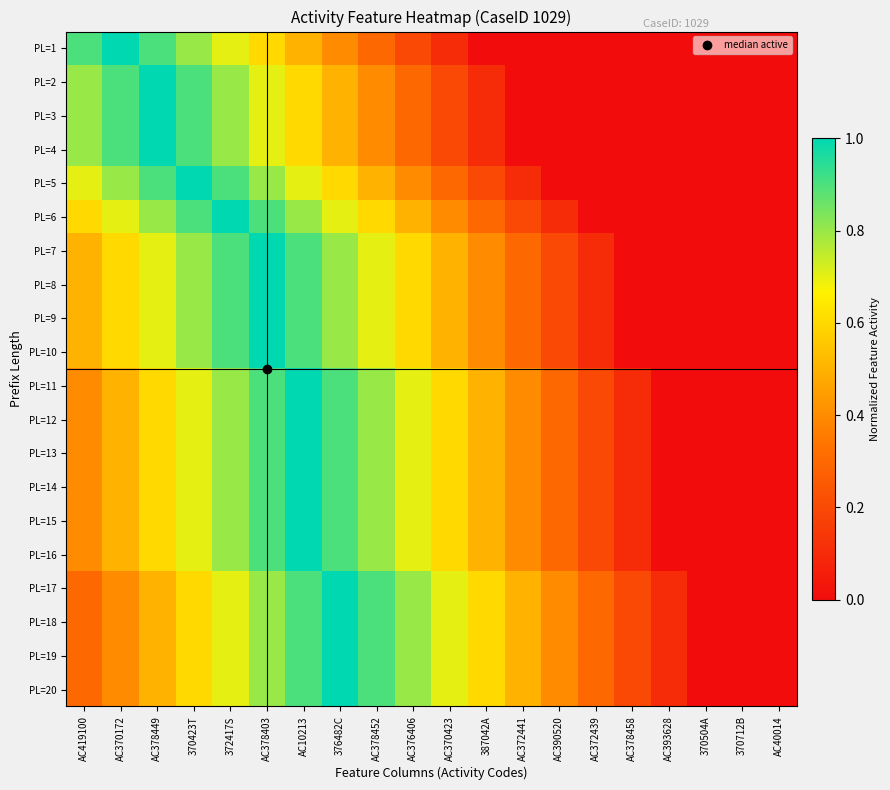

Count the number of categories in the chart.

20